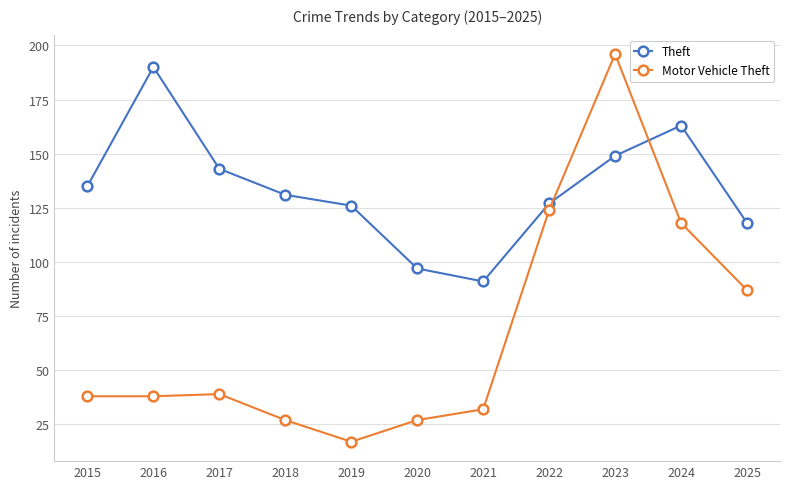

At how many categories does at least one series exceed 169?

2